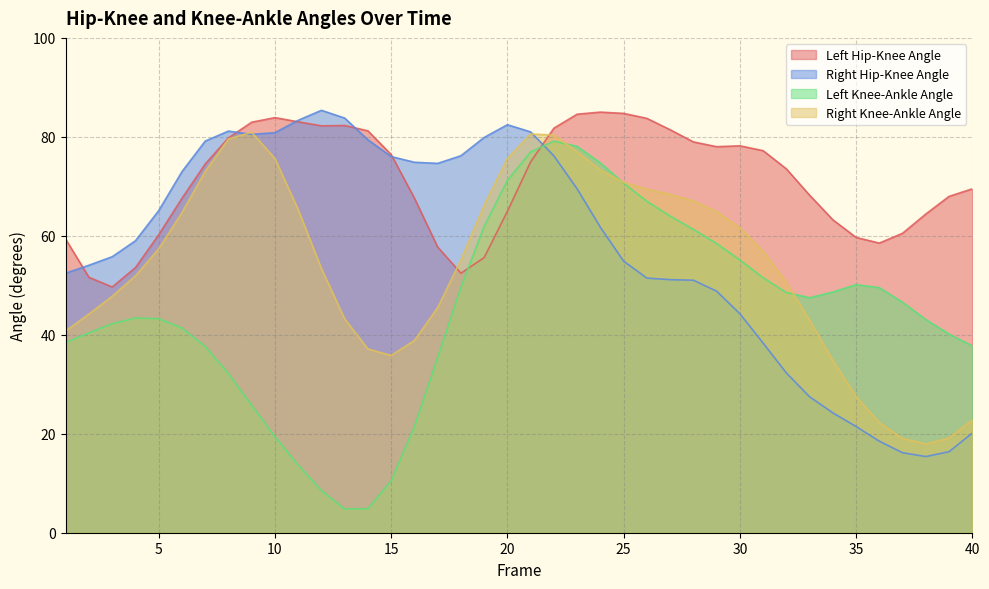

The value of Left Hip-Knee Angle at 6 is 67.6. True or false?

True